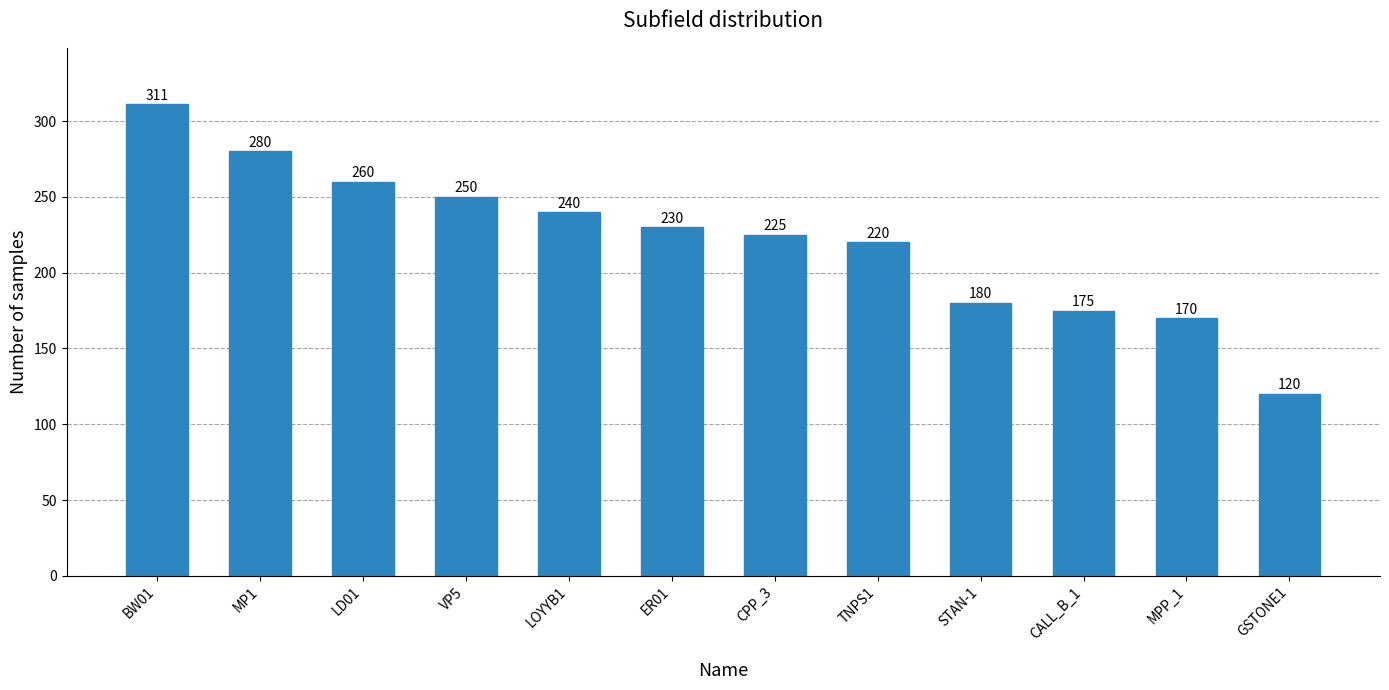

What position from the left is MP1?

2